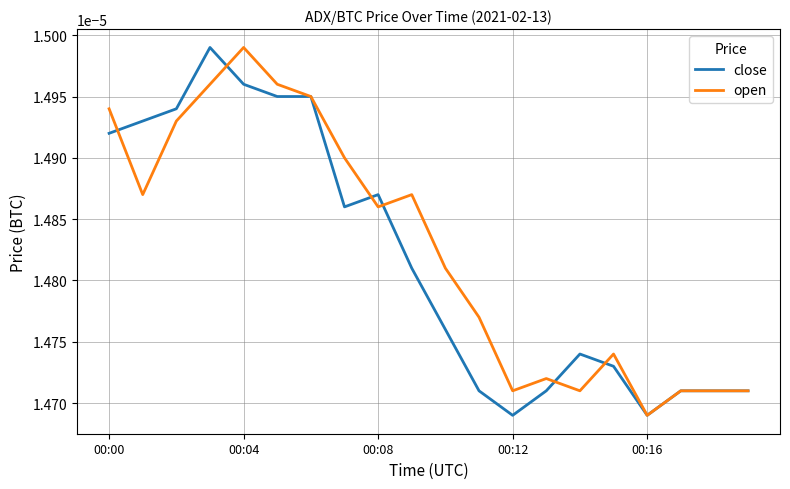

What are all the series names shown in the legend?

close, open